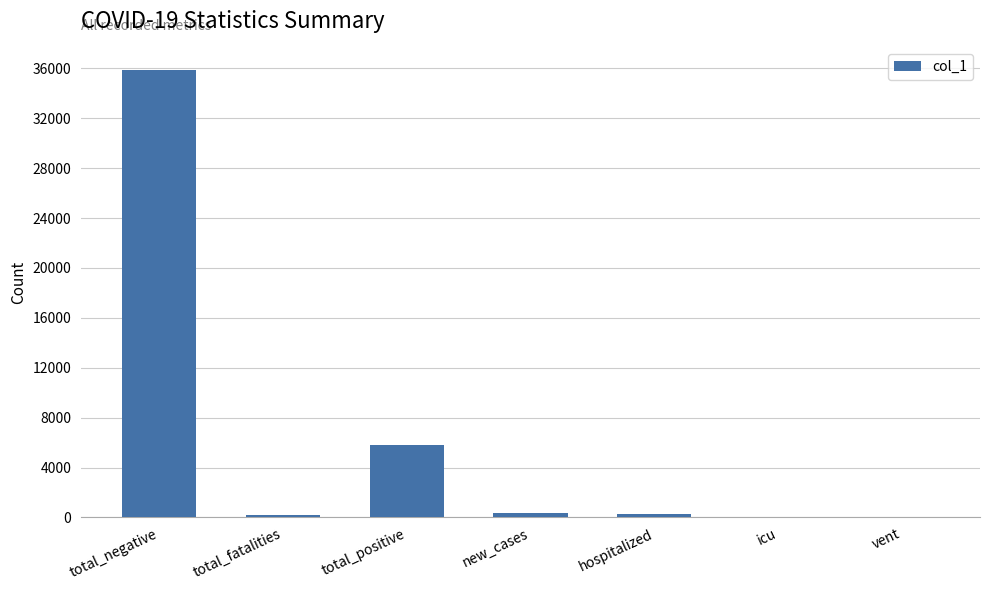

What is the maximum value shown in the chart?

35881